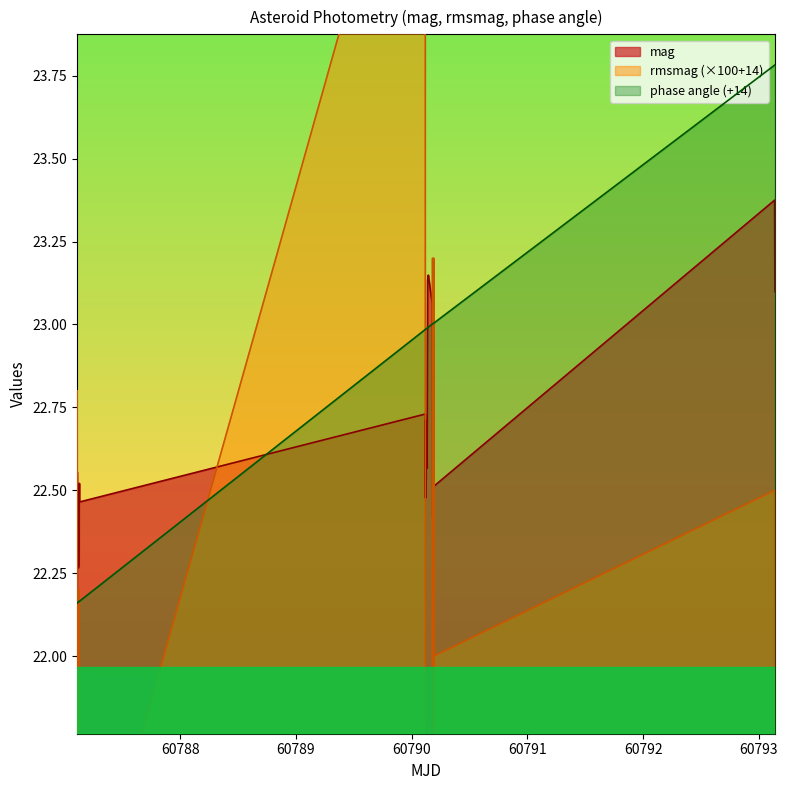

Reading left to right, what are all the values shown in this chart?

mag: 22.6	22.5	22.4	22.4	22.5	22.4	22.4	22.3	22.3	22.4	22.5	22.5	22.5	22.5	22.7	22.5	22.7	22.5	22.6	22.5	22.6	22.6	22.6	23.0	23.1	23.1	23.1	23.1	22.9	22.6	22.4	22.4	22.3	22.5	22.4	22.4	22.5	23.4	23.2	23.1
rmsmag: 22.8	21.7	20.8	20.7	21.7	21.9	22.0	21.0	21.5	20.5	22.2	21.9	21.8	21.1	24.8	19.5	20.7	20.4	20.9	20.8	21.7	20.8	20.2	21.2	20.5	20.1	20.6	21.8	20.9	23.2	22.3	20.7	22.8	22.7	21.6	23.2	22.0	22.5	21.2	20.9
phase angle: 22.2	22.2	22.2	22.2	22.2	22.2	22.2	22.2	22.2	22.2	22.2	22.2	22.2	22.2	23.0	23.0	23.0	23.0	23.0	23.0	23.0	23.0	23.0	23.0	23.0	23.0	23.0	23.0	23.0	23.0	23.0	23.0	23.0	23.0	23.0	23.0	23.0	23.8	23.8	23.8